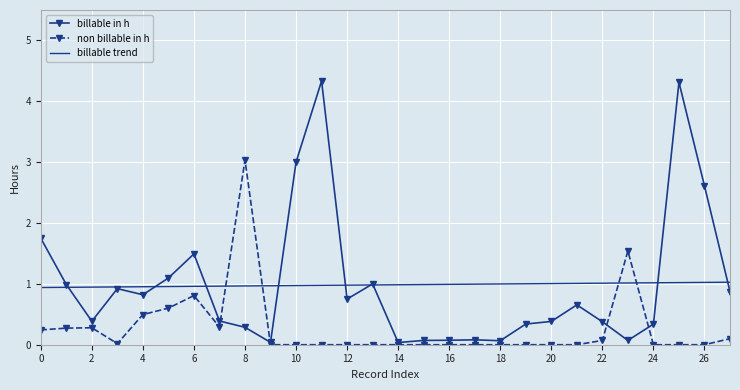

List the series in order of their peak value, lowest first.

billable trend, non billable in h, billable in h